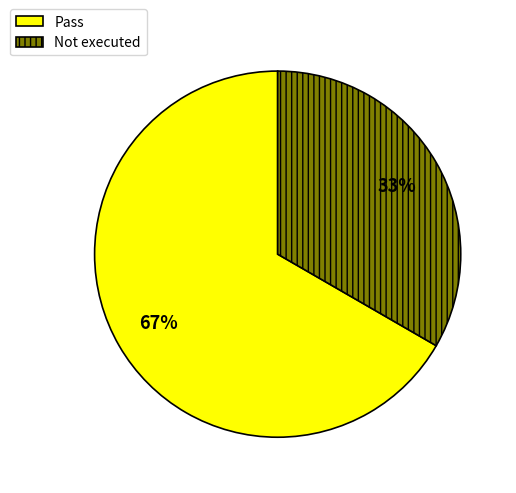

Which category has the smallest portion of the pie?

Not executed